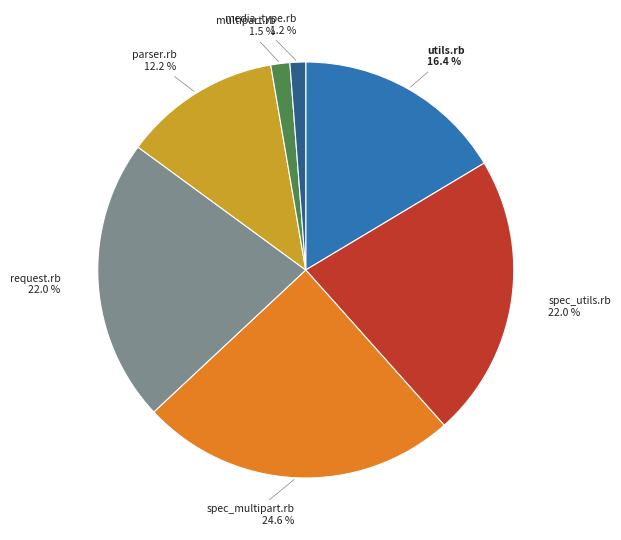

Is there any slice that represents more than half of the pie?

No